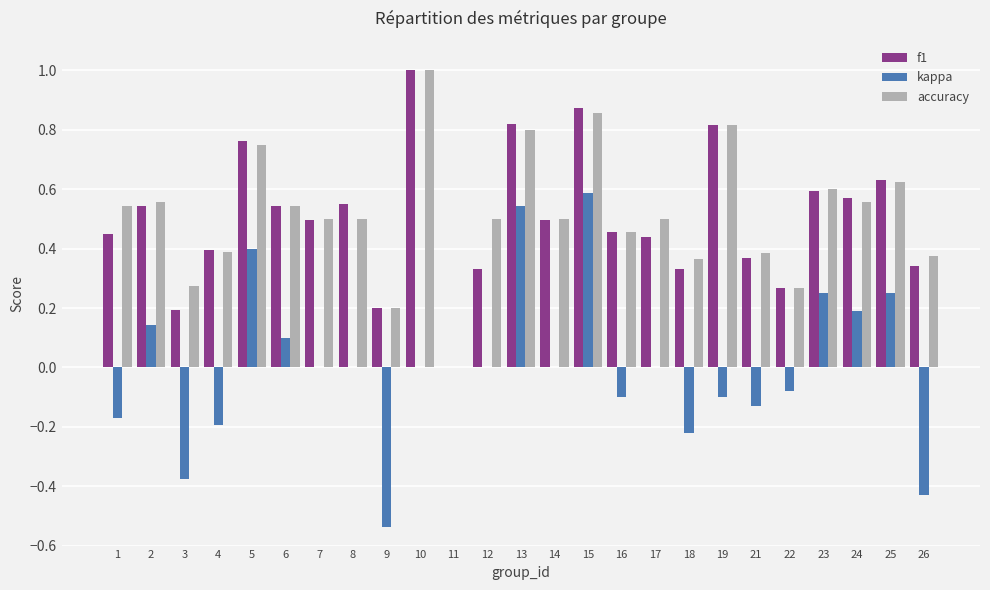

The value of accuracy at 21 is 0.4. True or false?

True